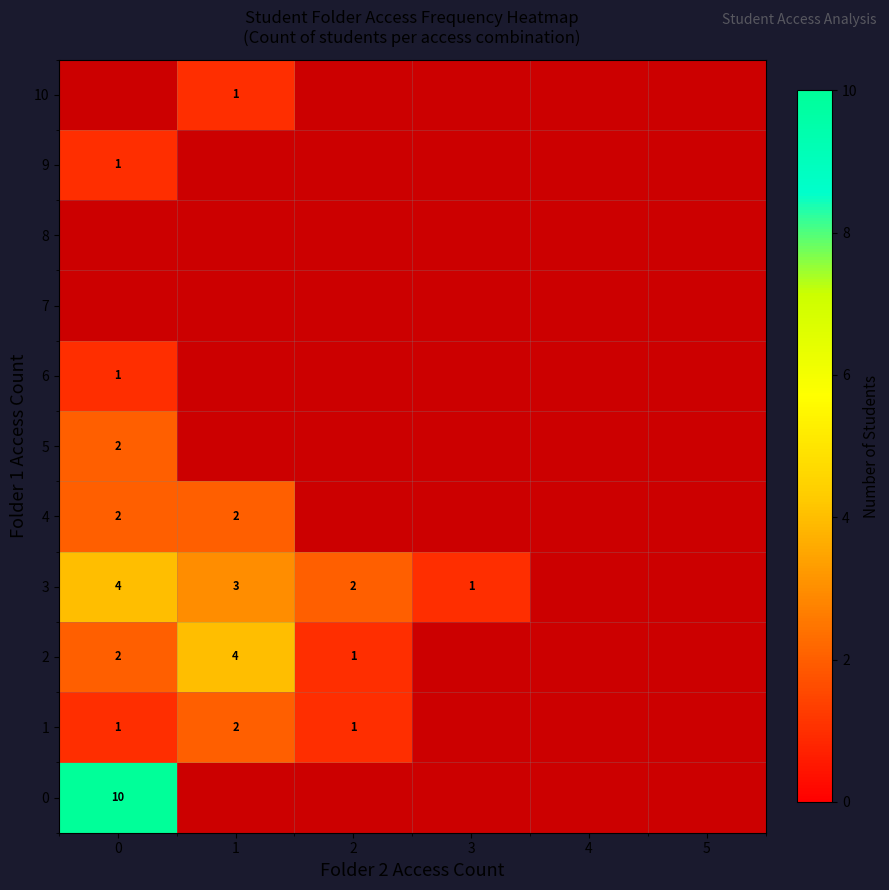

The value of 0 at 0 is 10. True or false?

True